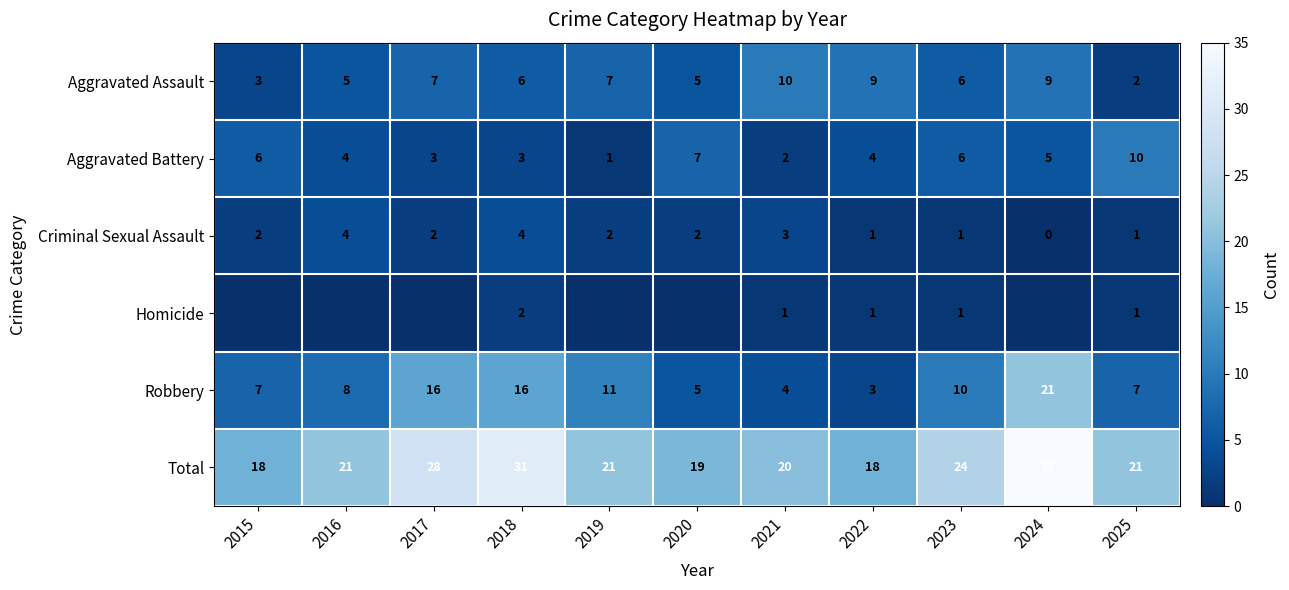

What is the approximate value of Total at 2024, to the nearest 5?

35